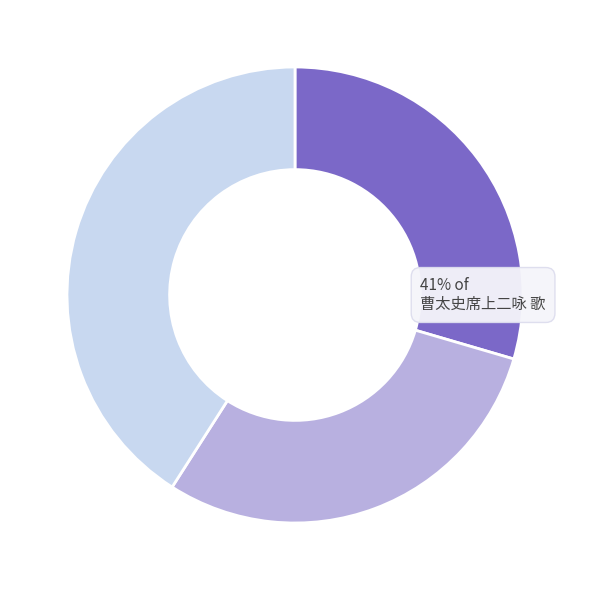

What is the largest slice in the pie chart?

曹太史席上二咏 歌